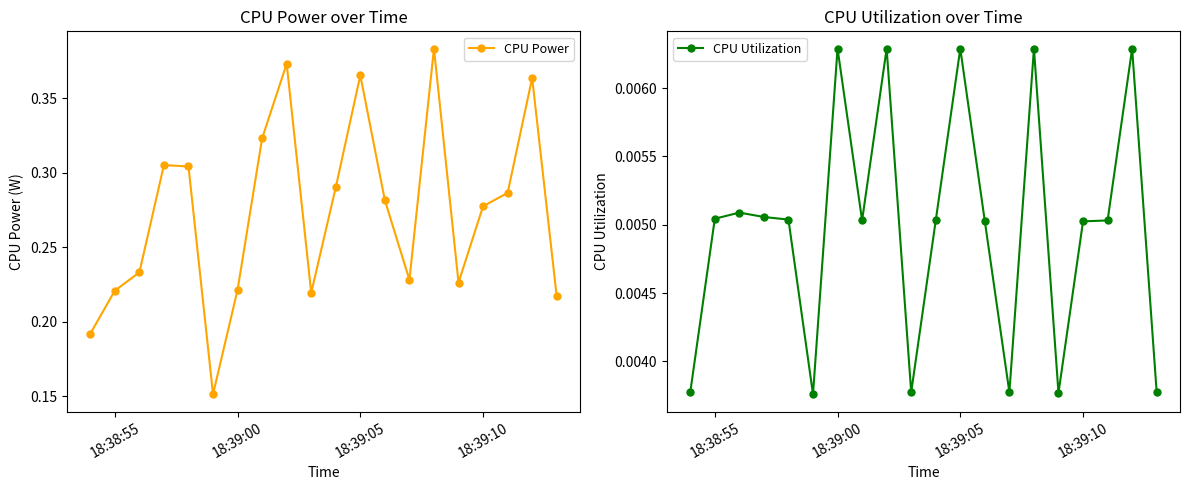

List the series in order of their peak value, lowest first.

CPU Utilization, CPU Power